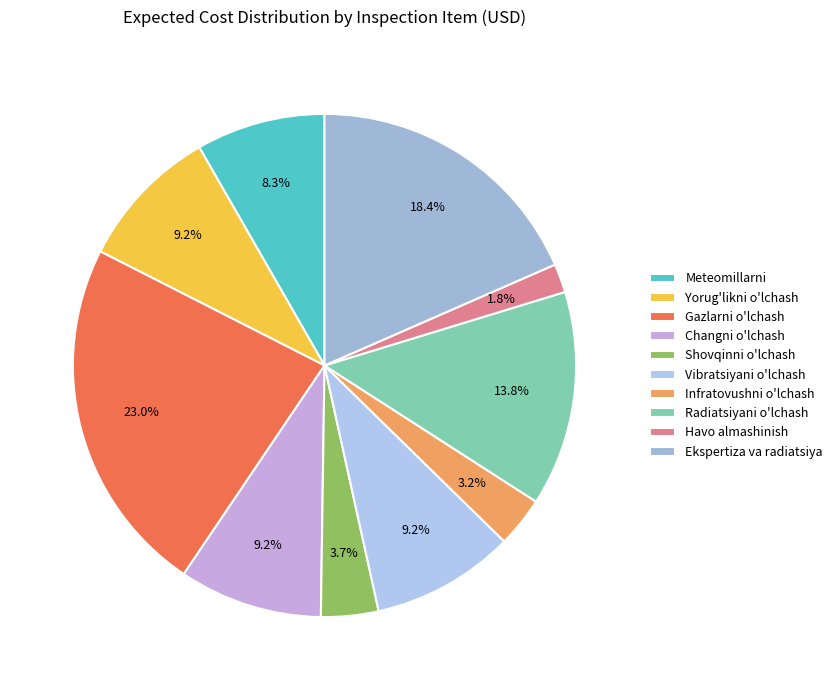

To the nearest percent, what is the combined percentage of Ekspertiza va radiatsiya and Radiatsiyani o'lchash?

32%